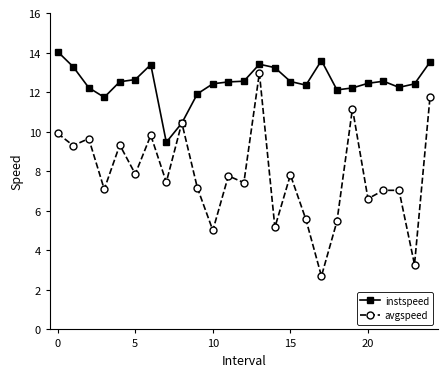

True or false: avgspeed has more than 0 points higher than both neighbors.

True